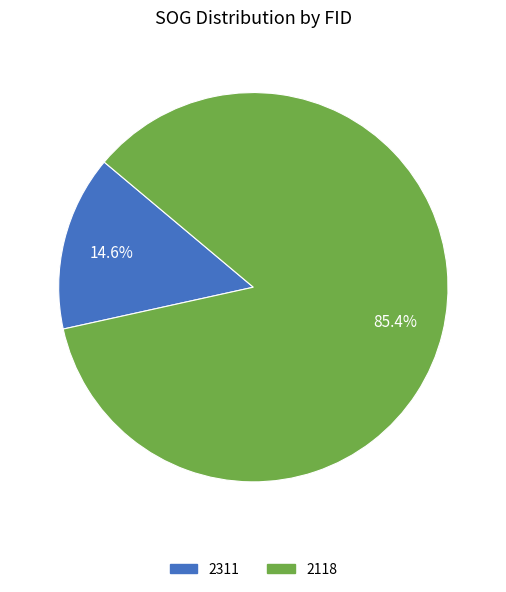

Which has a higher value, 2311 or 2118?

2118